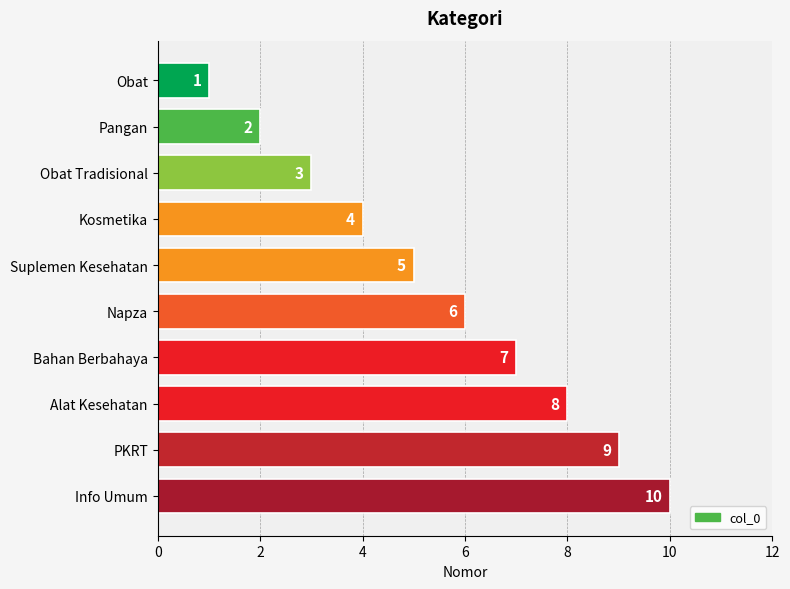

What is the change in value from Obat Tradisional to Alat Kesehatan?

+5